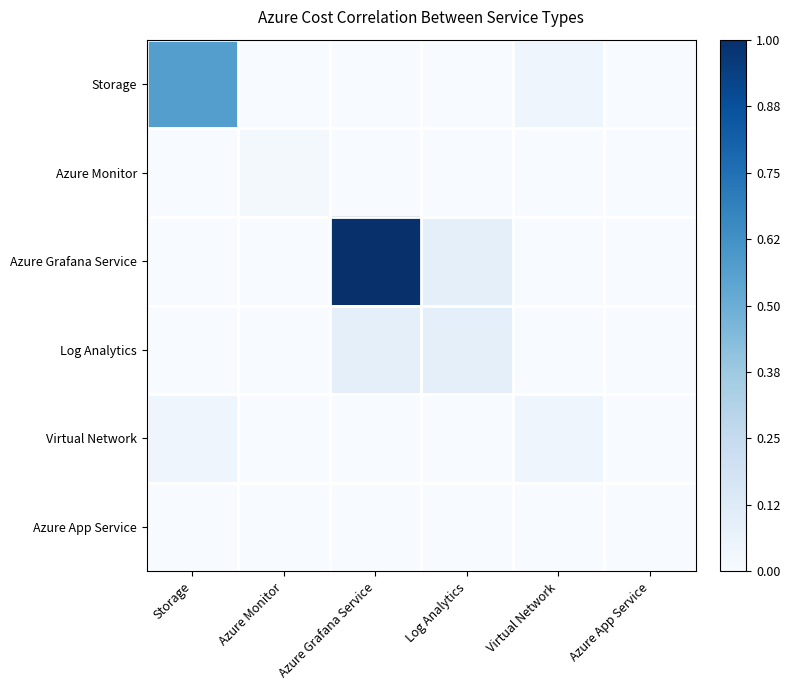

Which series changed the most between Storage and Azure App Service?

Storage